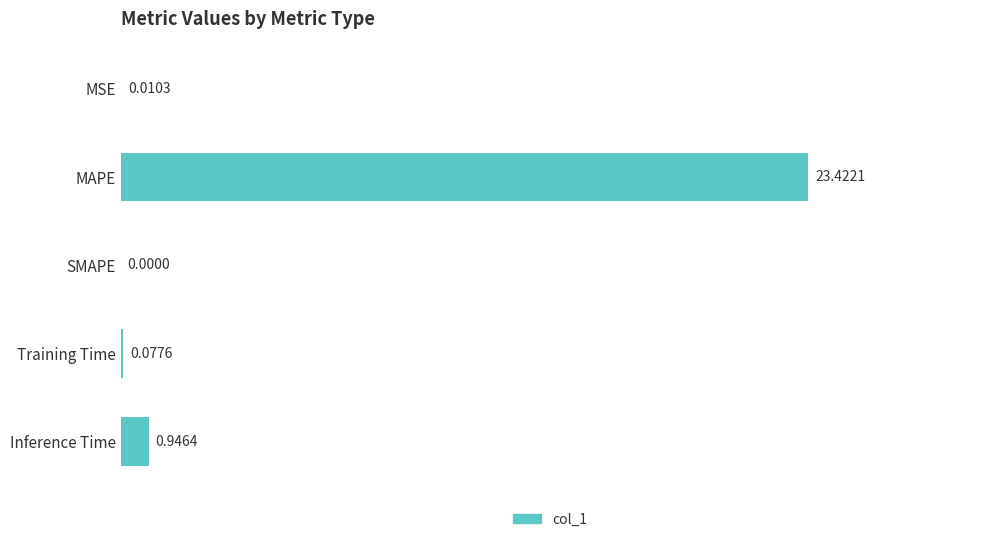

What is the change in value from SMAPE to Inference Time?

+0.9